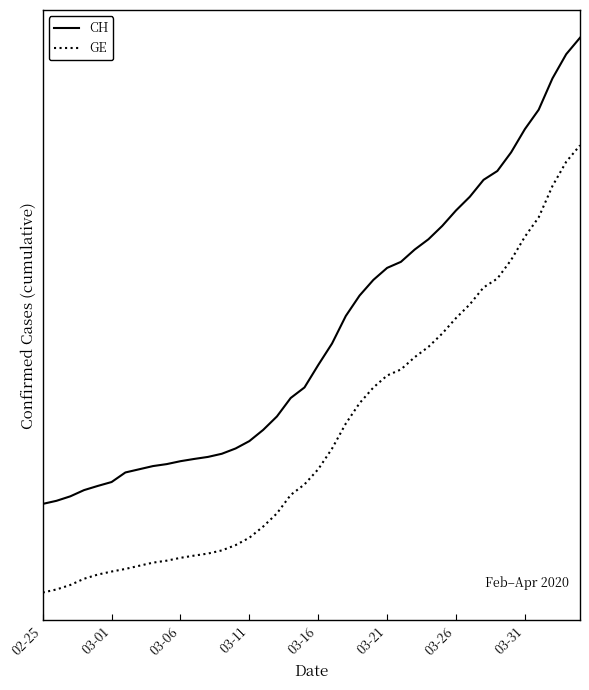

True or false: GE and CH intersect in this chart.

False